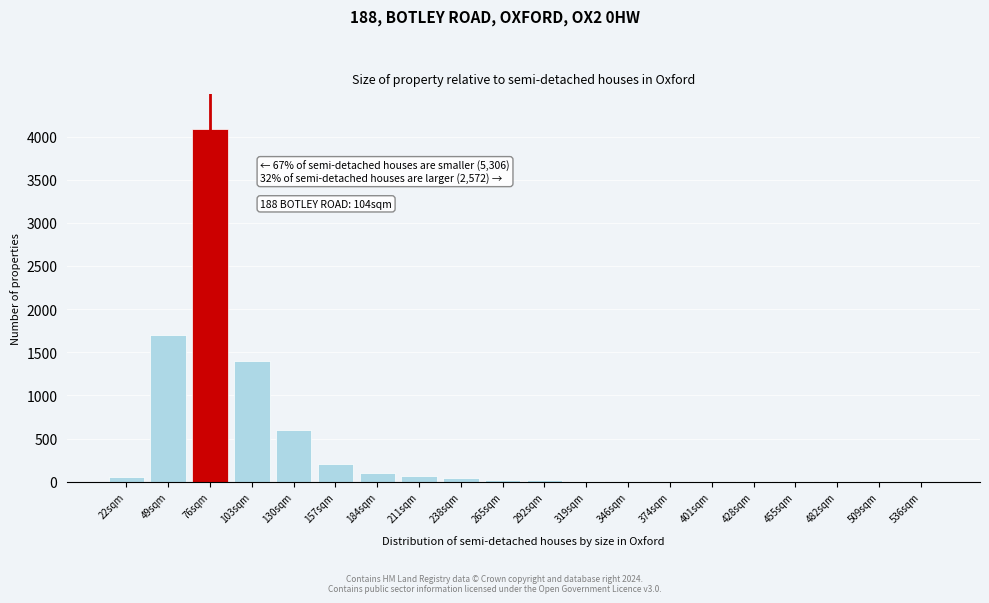

The value at 103sqm is 364.1. True or false?

False